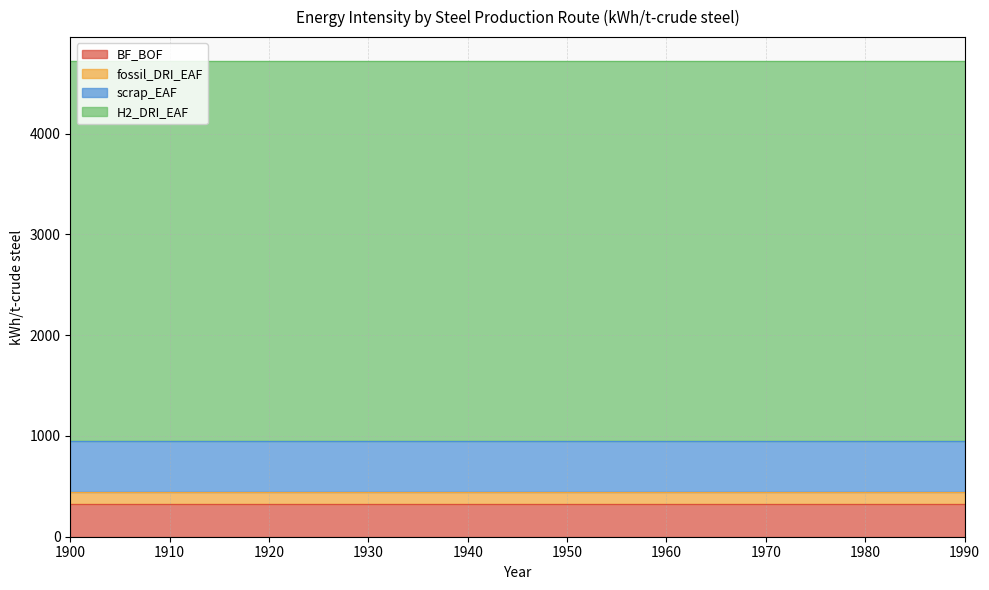

Does the chart display data point markers on the line(s)?

No